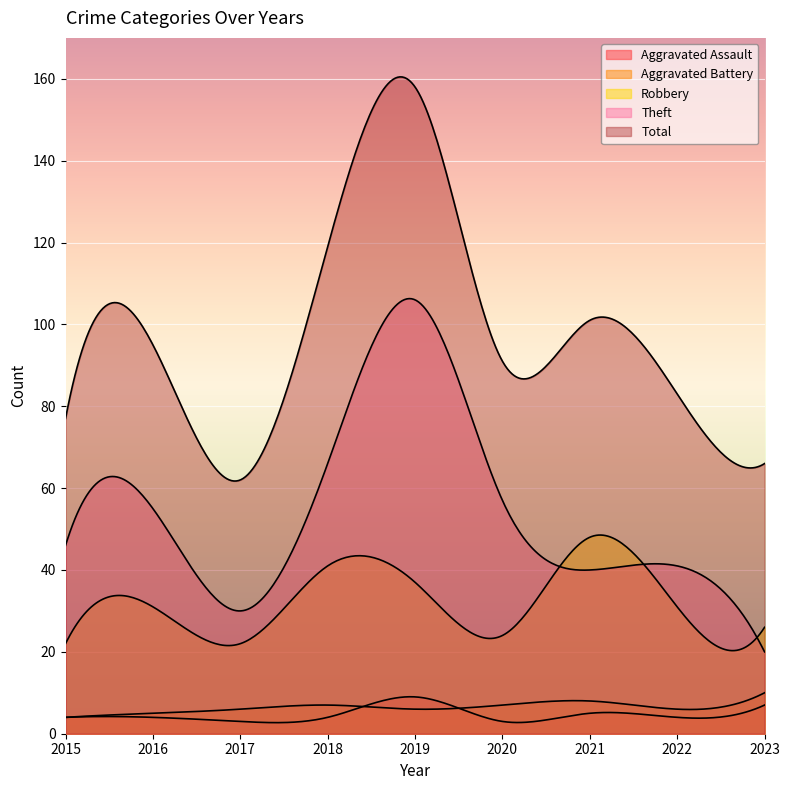

What is the lowest value of the Total series?

62